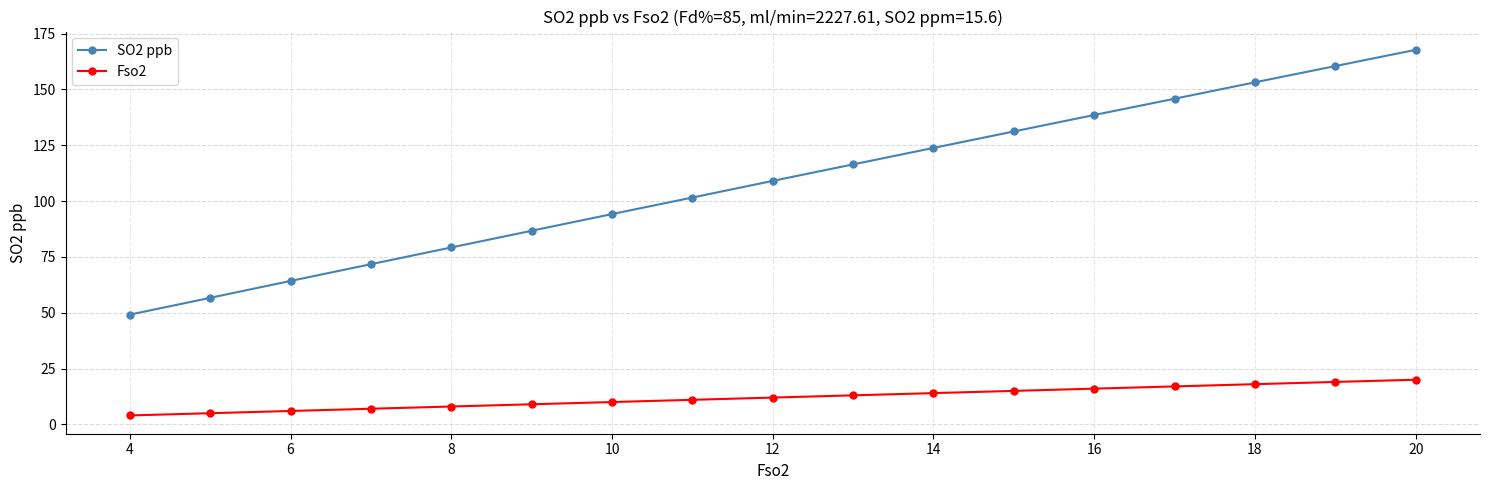

What is the value of the Fso2 point at the 10th from the left?

13.0